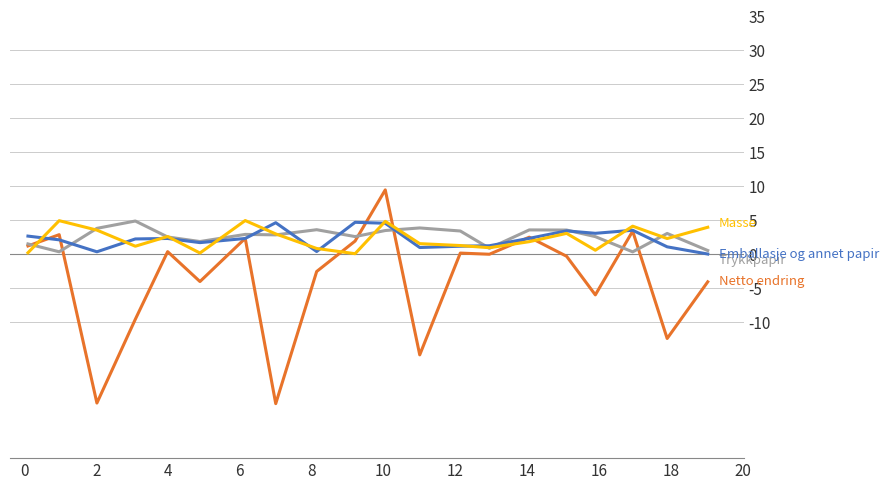

How many lines are shown in the chart?

4